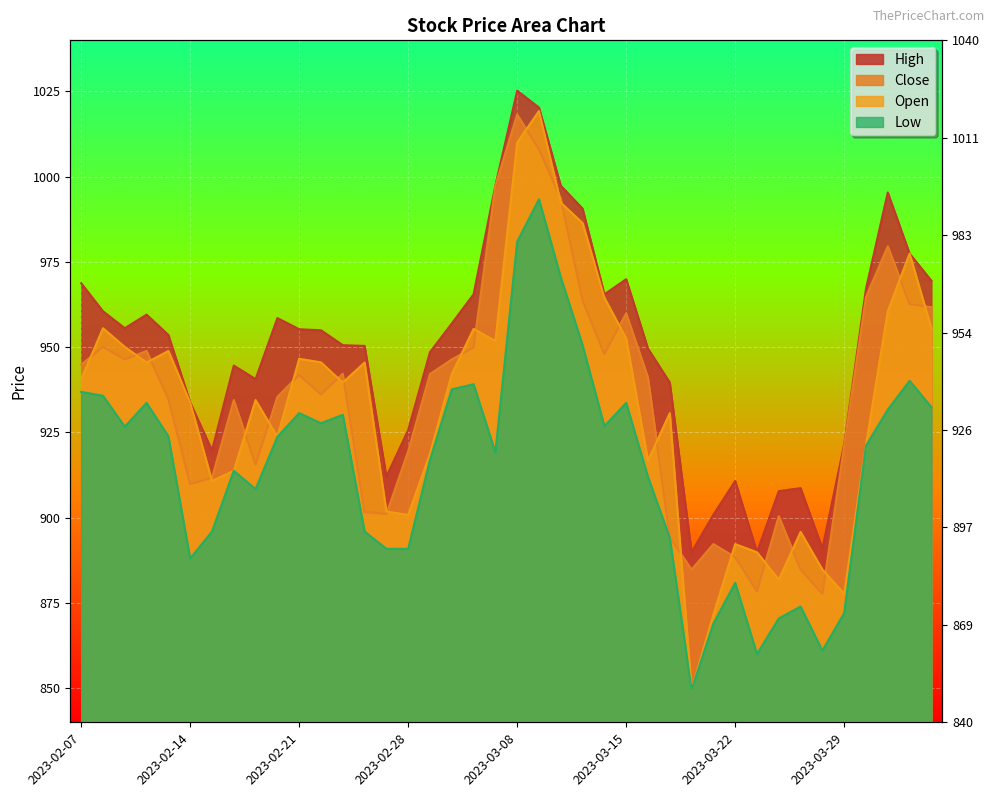

What position from the right is 2023-03-10?

18